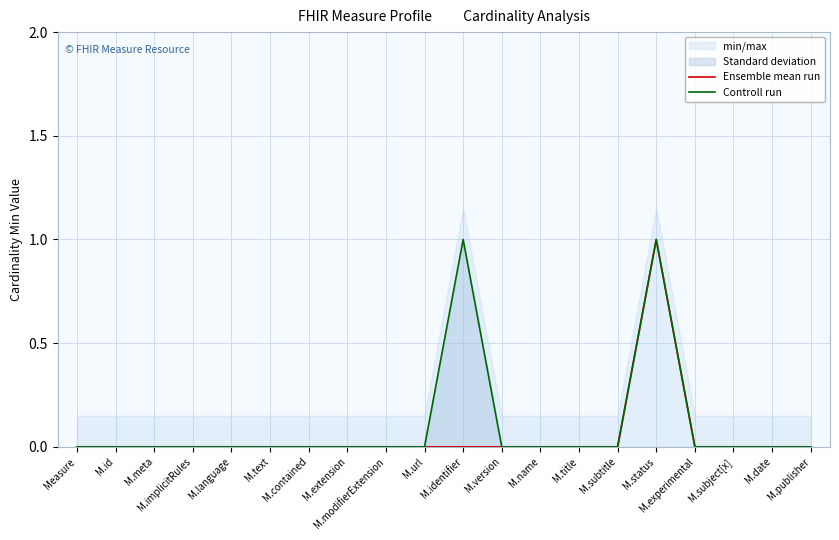

Count the number of categories in the chart.

20